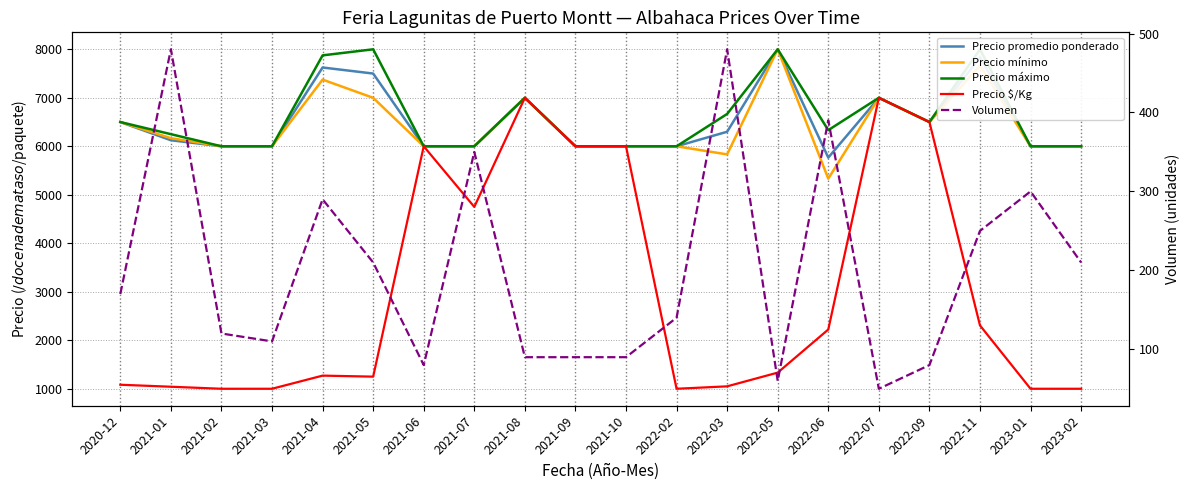

True or false: Precio máximo and Precio mínimo intersect in this chart.

False